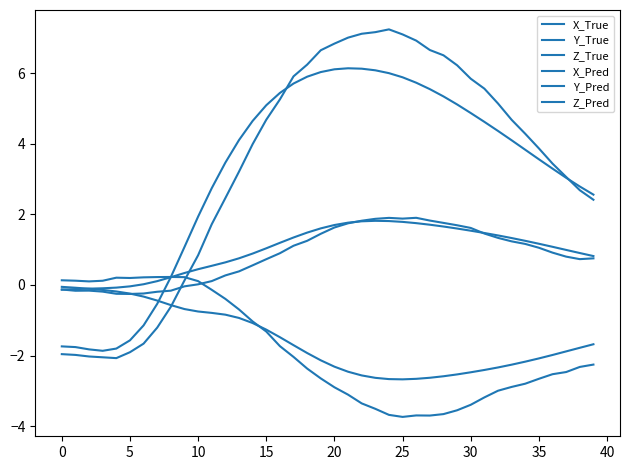

Is this an area chart (filled region under the line)?

No